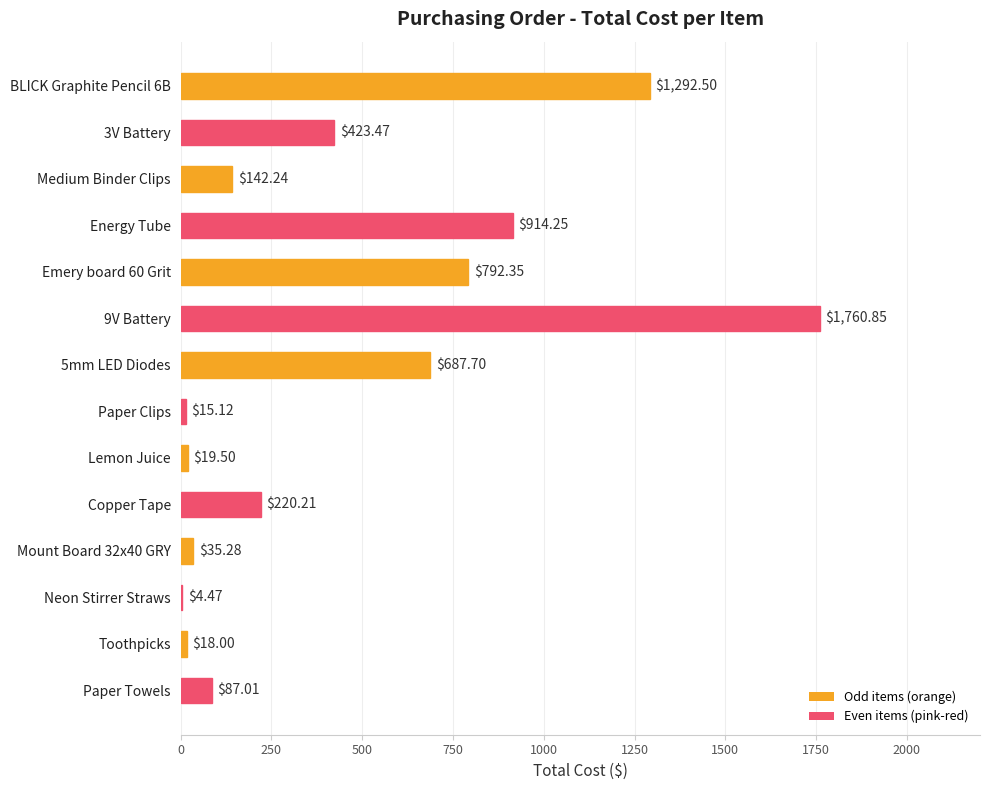

What is the sum of the values at Mount Board 32x40 GRY and 9V Battery?

1796.1